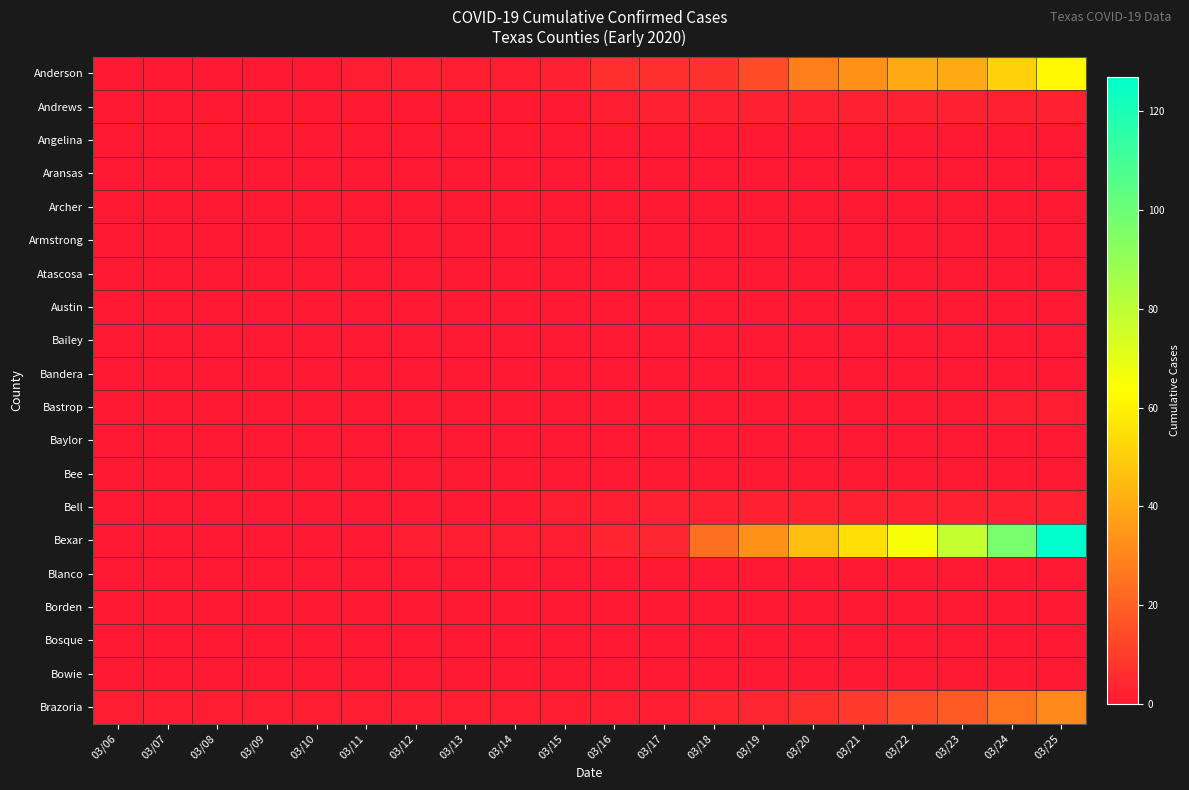

Which series has the largest total across all categories?

Bexar